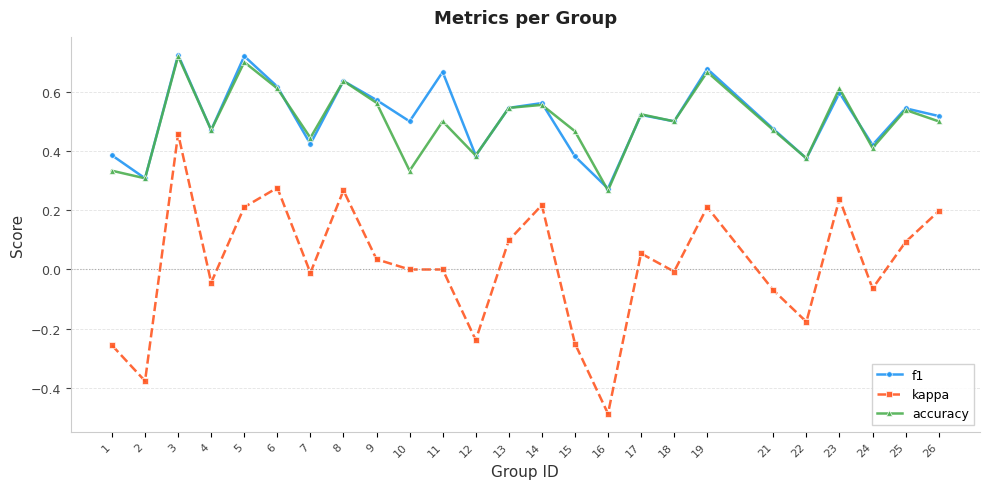

How many interior local peaks does the f1 series have?

9